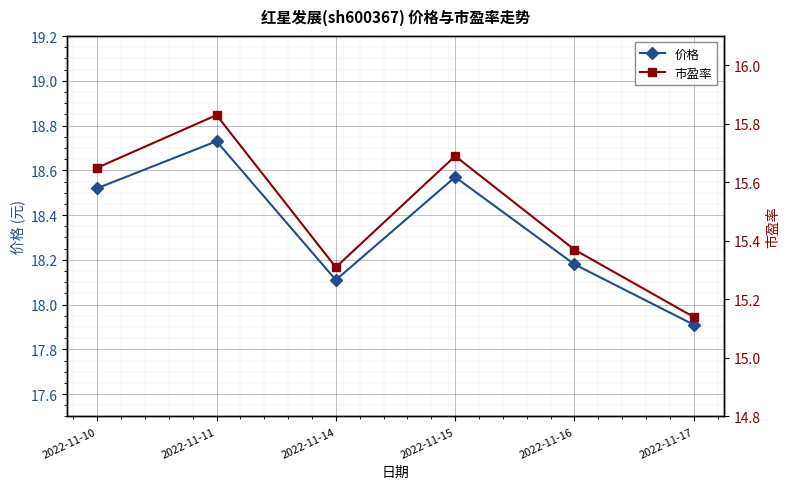

What is the difference between the 市盈率 values at 2022-11-16 and 2022-11-17?

0.2